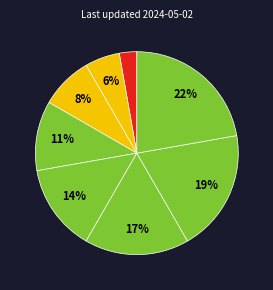

How many slices are in this pie chart?

8